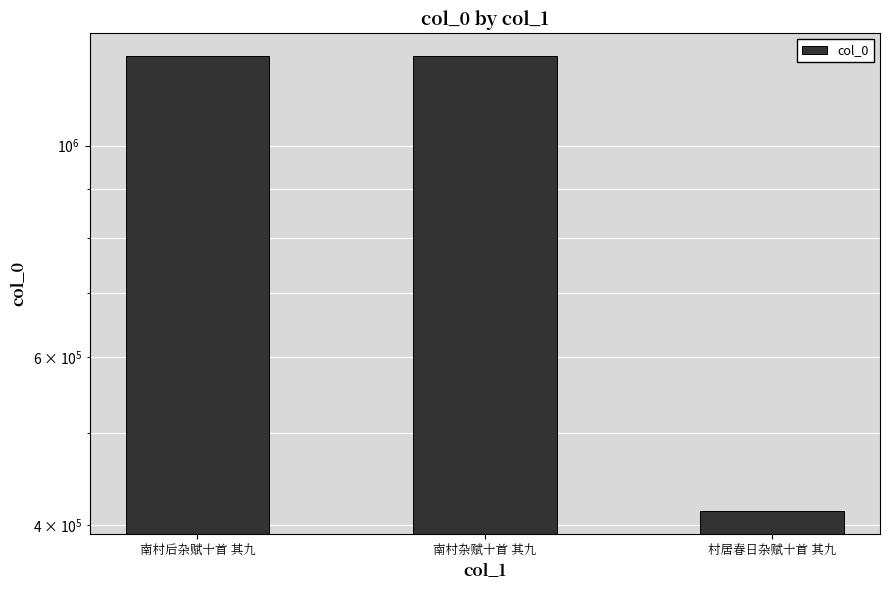

What is the value of the 2nd bar from the left?

1241788